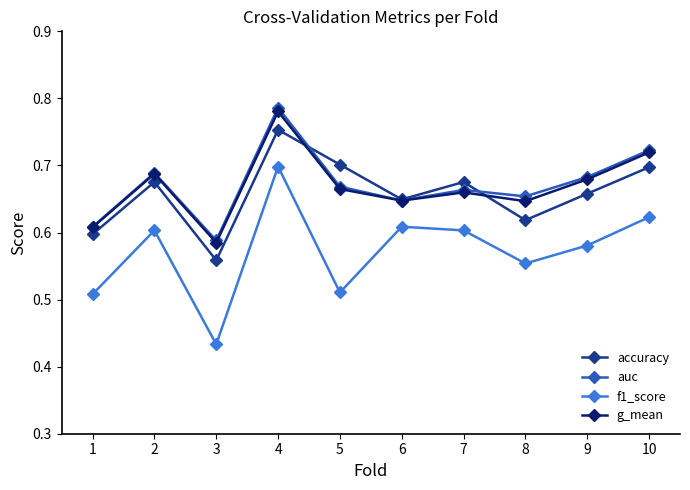

Which series changed the most between 1 and 6?

f1_score